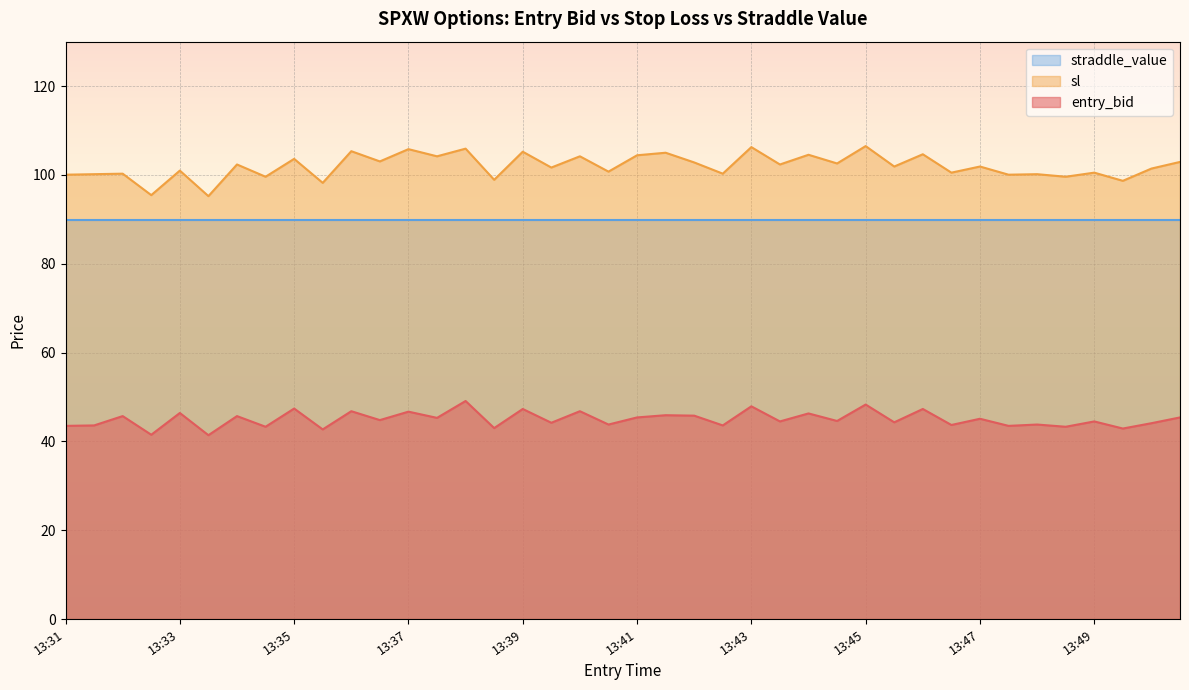

True or false: entry_bid and sl intersect in this chart.

False